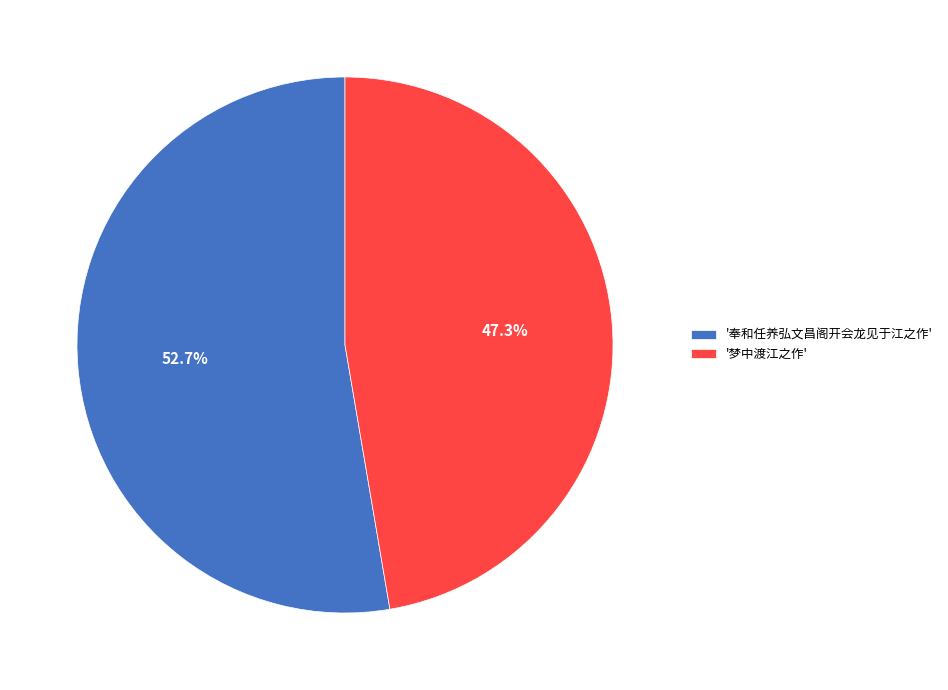

Which has a higher value, '梦中渡江之作' or '奉和任养弘文昌阁开会龙见于江之作'?

'奉和任养弘文昌阁开会龙见于江之作'